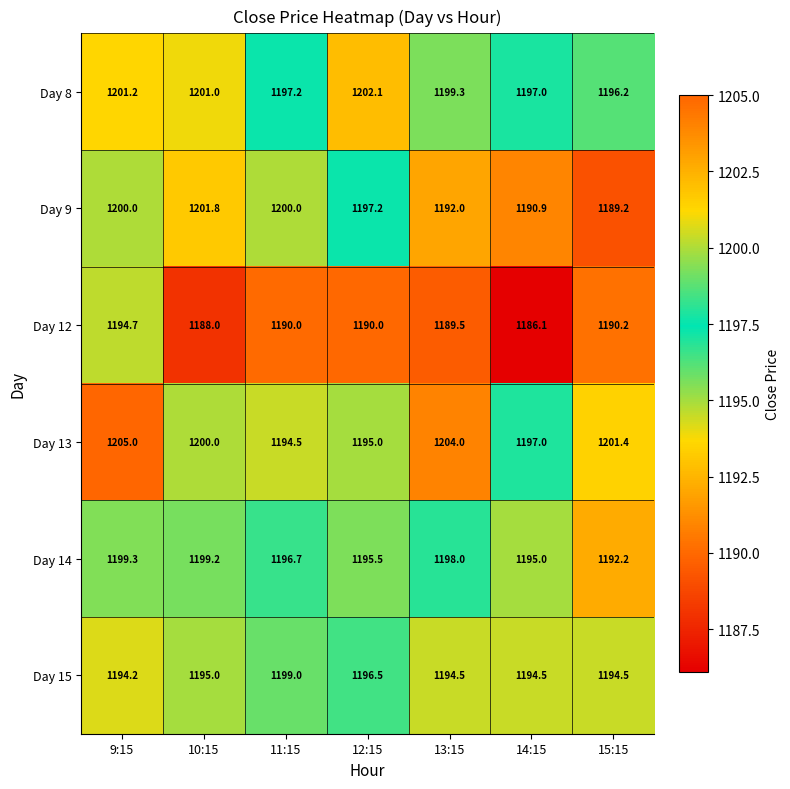

What is the difference between the highest and lowest values at 13:15?

14.5